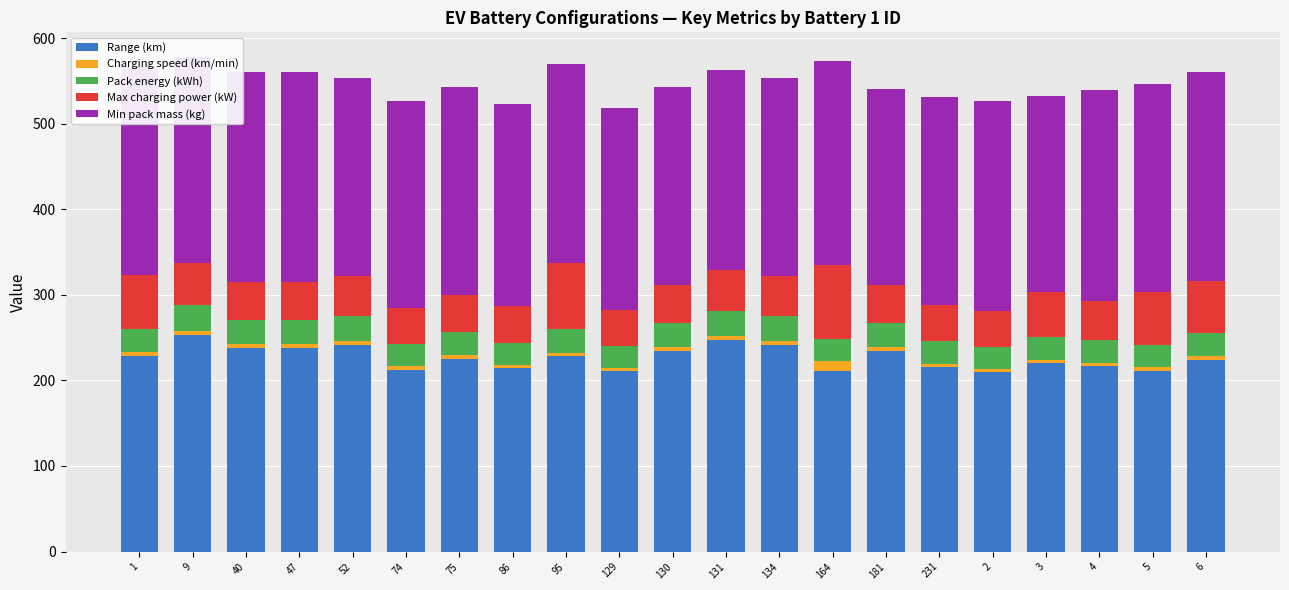

The value of Range (km) at 129 is 323.2. True or false?

False